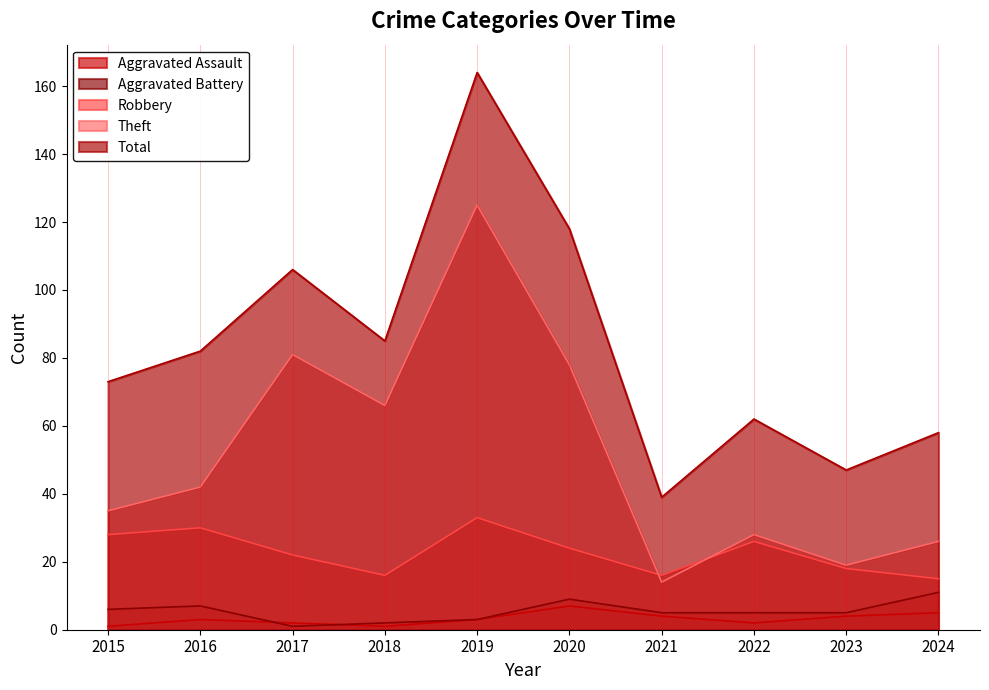

What is the greatest value displayed?

164